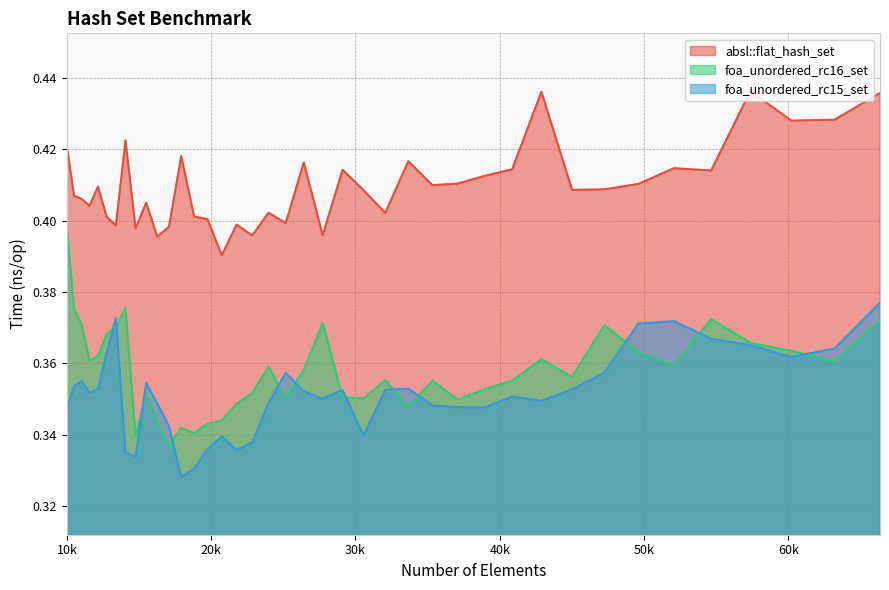

True or false: absl::flat_hash_set and foa_unordered_rc15_set cross at least once.

False